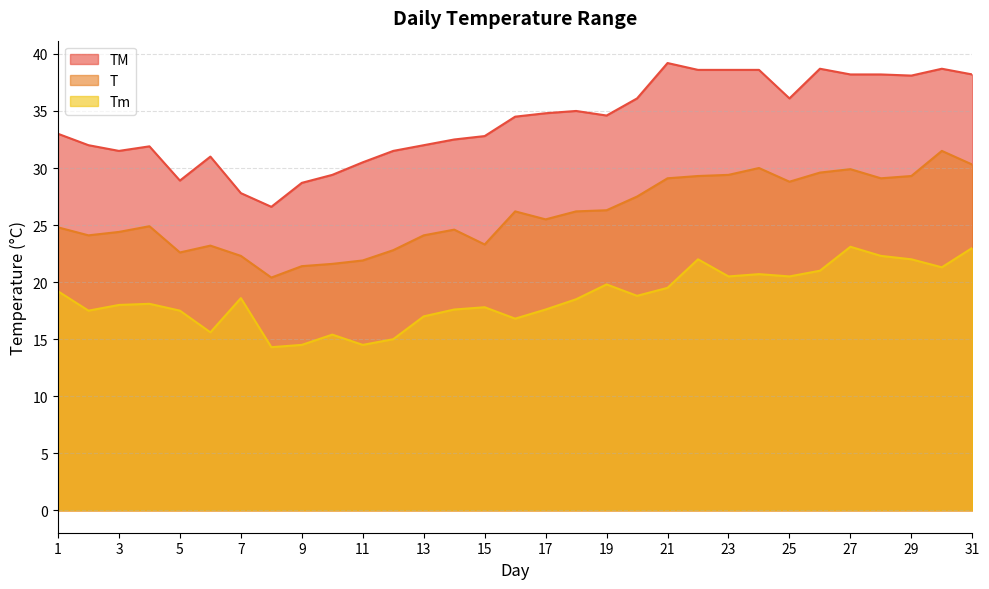

At which label does TM first exceed 34?

16